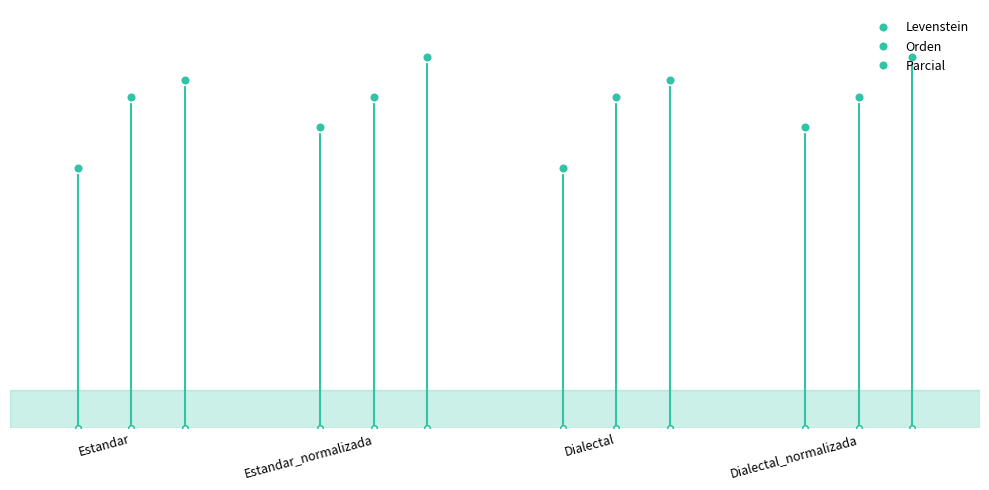

Is the value of Parcial at Dialectal_normalizada greater than the value of Levenstein at Estandar_normalizada?

Yes